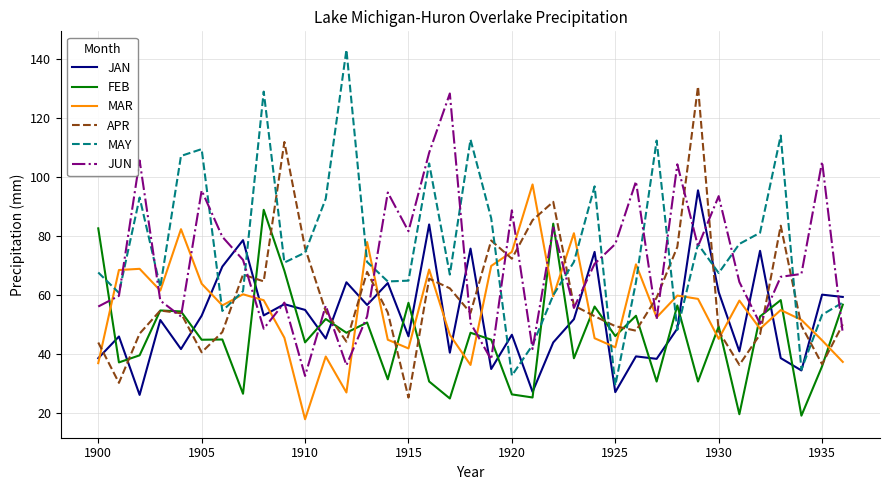

How many times do FEB and MAR cross each other?

16